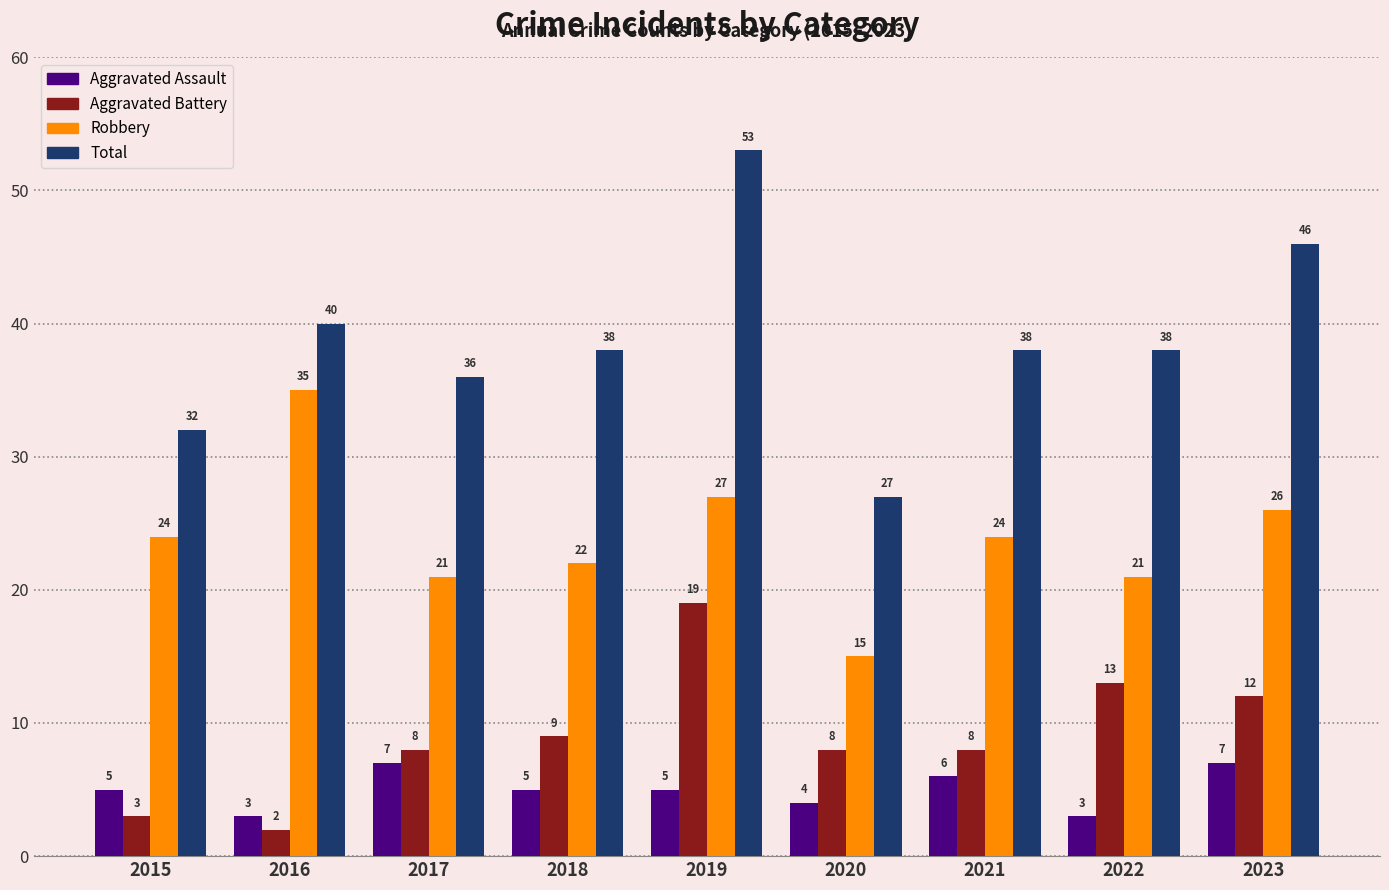

Reading left to right, transcribe all the data shown in this chart.

Aggravated Assault: 2015=5	2016=3	2017=7	2018=5	2019=5	2020=4	2021=6	2022=3	2023=7
Aggravated Battery: 2015=3	2016=2	2017=8	2018=9	2019=19	2020=8	2021=8	2022=13	2023=12
Robbery: 2015=24	2016=35	2017=21	2018=22	2019=27	2020=15	2021=24	2022=21	2023=26
Total: 2015=32	2016=40	2017=36	2018=38	2019=53	2020=27	2021=38	2022=38	2023=46